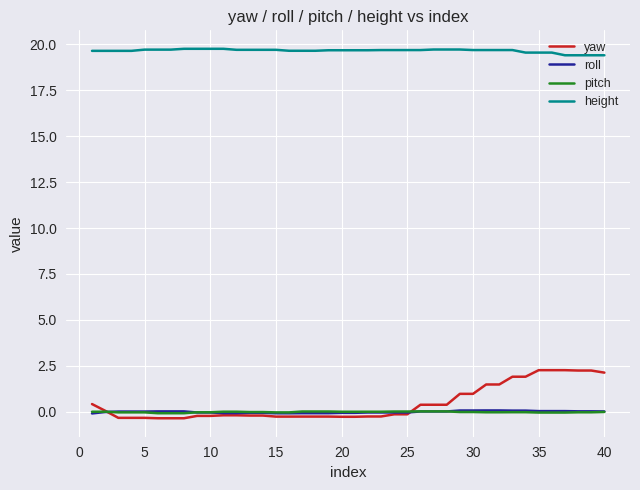

Which series has the widest spread of values?

yaw